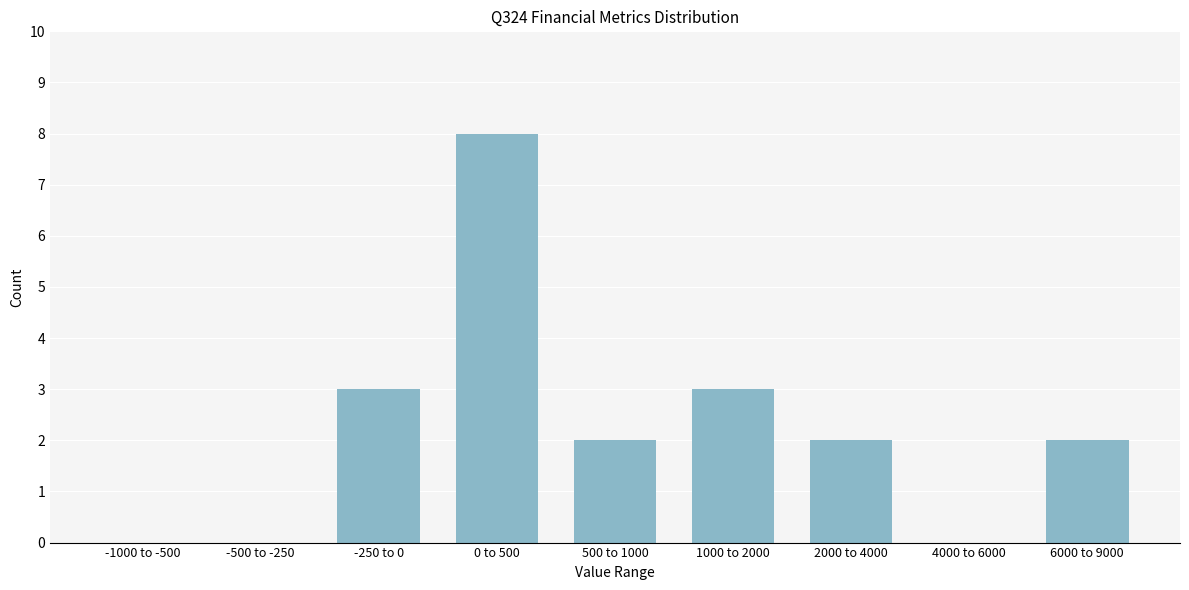

Reading left to right, list all the values displayed in this chart.

-1000 to -500=0	-500 to -250=0	-250 to 0=3	0 to 500=8	500 to 1000=2	1000 to 2000=3	2000 to 4000=2	4000 to 6000=0	6000 to 9000=2